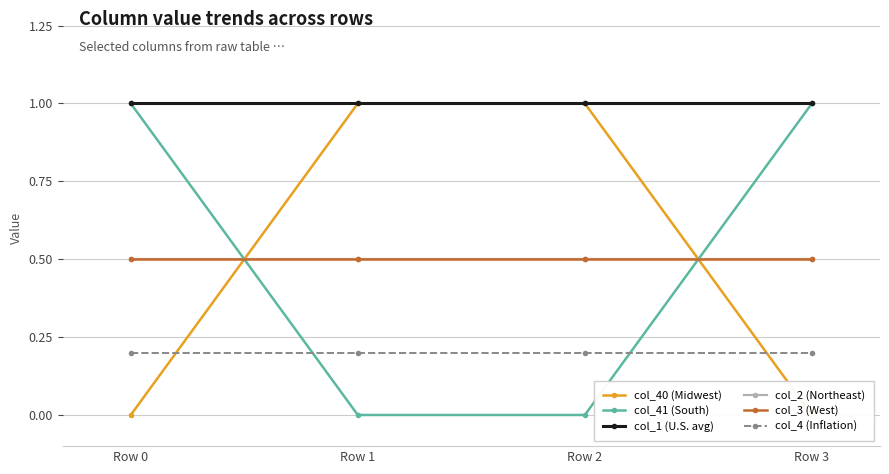

What is the sum of all col_41 (South) values?

2.0